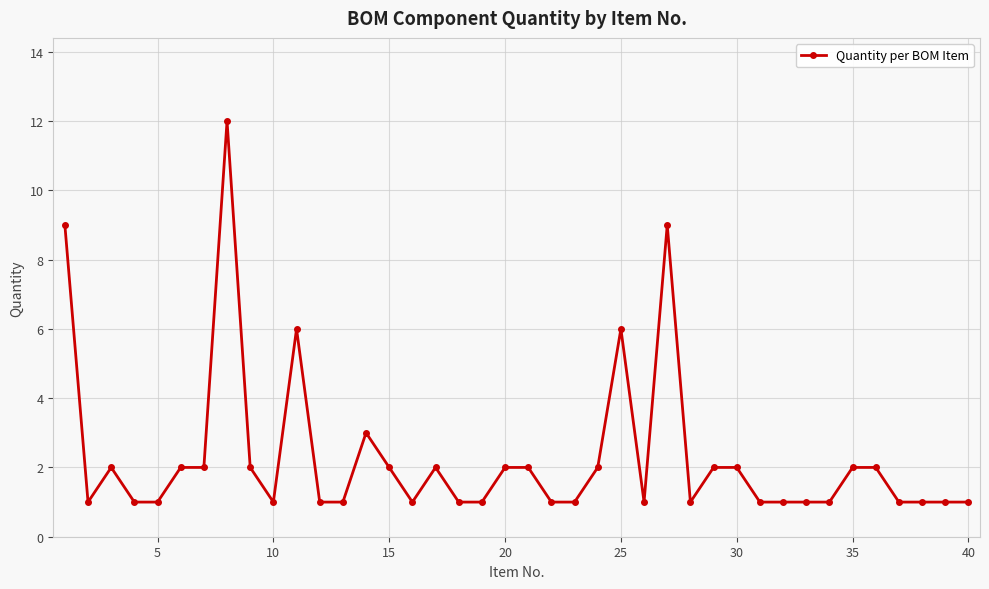

How many data points does each series have?

40